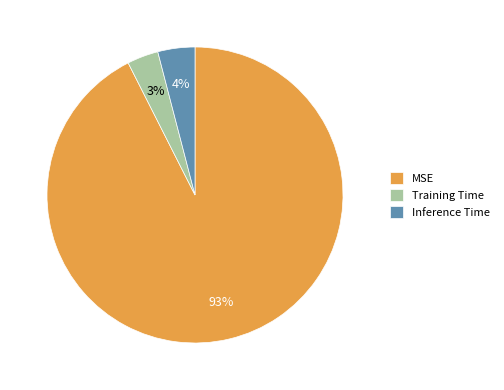

Does Inference Time represent more than half of the total?

No